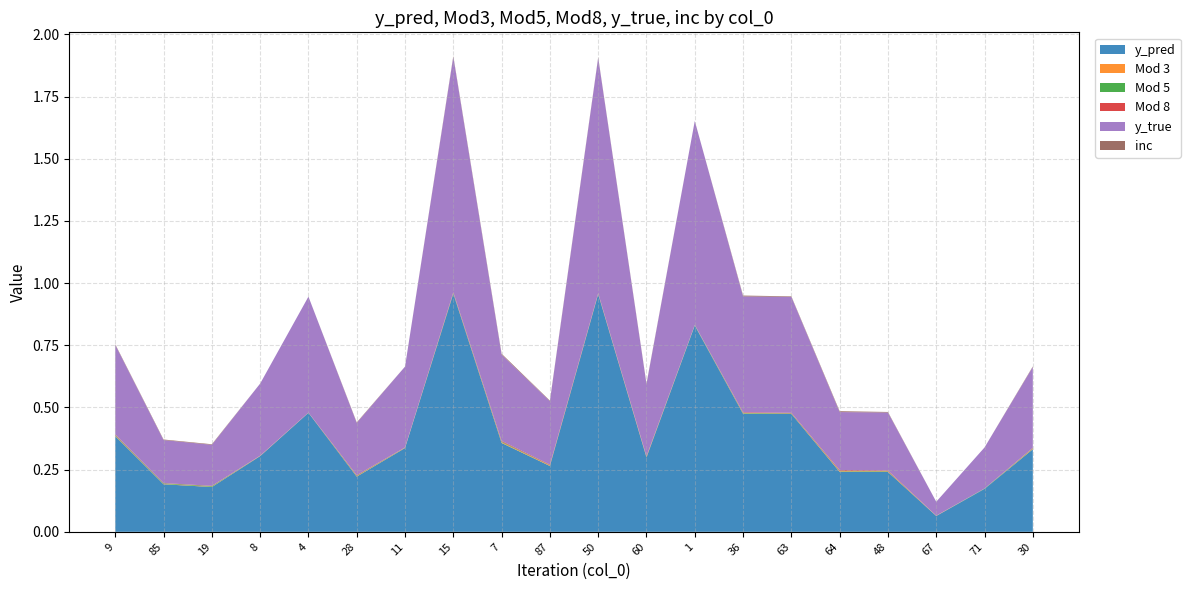

Reading left to right, extract all data points from this chart.

y_pred: 9=0.4	85=0.2	19=0.2	8=0.3	4=0.5	28=0.2	11=0.3	15=1.0	7=0.4	87=0.3	50=1.0	60=0.3	1=0.8	36=0.5	63=0.5	64=0.2	48=0.2	67=0.1	71=0.2	30=0.3
Mod 3: 9=0.0	85=0.0	19=0.0	8=0.0	4=0.0	28=0.0	11=0.0	15=0.0	7=0.0	87=0.0	50=0.0	60=0.0	1=0.0	36=0.0	63=0.0	64=0.0	48=0.0	67=0.0	71=0.0	30=0.0
Mod 5: 9=0.0	85=0.0	19=0.0	8=0.0	4=0.0	28=0.0	11=0.0	15=0.0	7=0.0	87=0.0	50=0.0	60=0.0	1=0.0	36=0.0	63=0.0	64=0.0	48=0.0	67=0.0	71=0.0	30=0.0
Mod 8: 9=0.0	85=0.0	19=0.0	8=0.0	4=0.0	28=0.0	11=0.0	15=0.0	7=0.0	87=0.0	50=0.0	60=0.0	1=0.0	36=0.0	63=0.0	64=0.0	48=0.0	67=0.0	71=0.0	30=0.0
y_true: 9=0.4	85=0.2	19=0.2	8=0.3	4=0.5	28=0.2	11=0.3	15=0.9	7=0.3	87=0.3	50=0.9	60=0.3	1=0.8	36=0.5	63=0.5	64=0.2	48=0.2	67=0.1	71=0.2	30=0.3
inc: 9=0.0	85=0.0	19=0.0	8=0.0	4=0.0	28=0.0	11=0.0	15=0.0	7=0.0	87=0.0	50=0.0	60=0.0	1=0.0	36=0.0	63=0.0	64=0.0	48=0.0	67=0.0	71=0.0	30=0.0